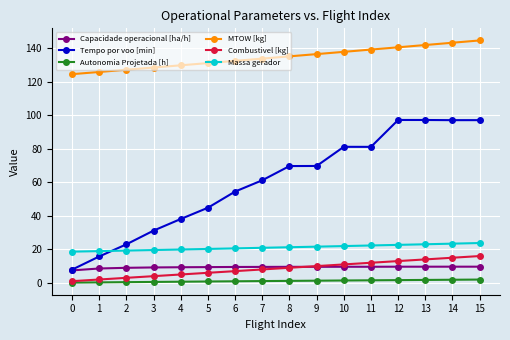

Is it true that Tempo por voo [min] equals 32.0 at 7?

False